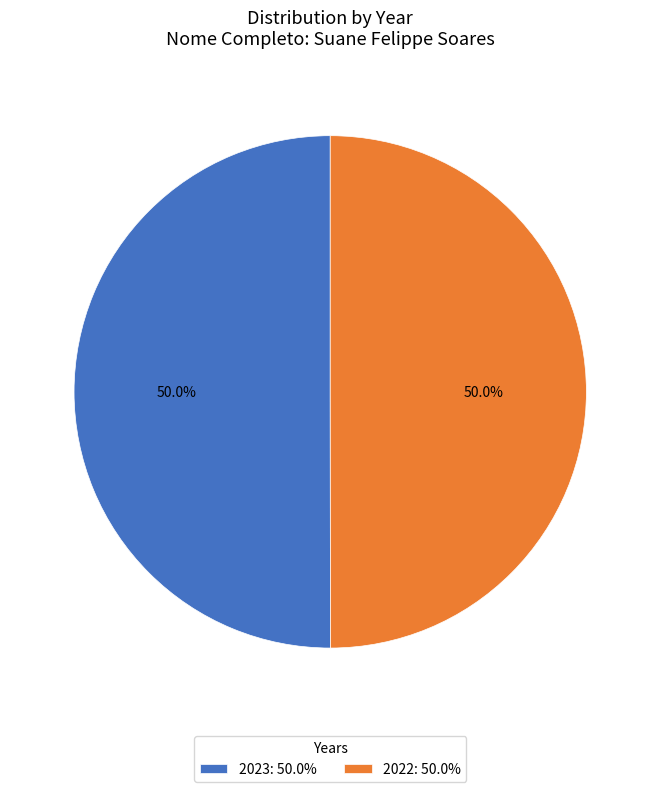

To the nearest percent, what is the combined percentage of 2022 and 2023?

100%